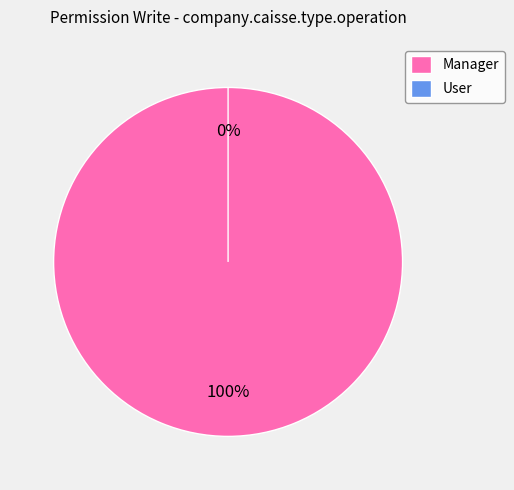

Does any single category account for the majority?

Yes